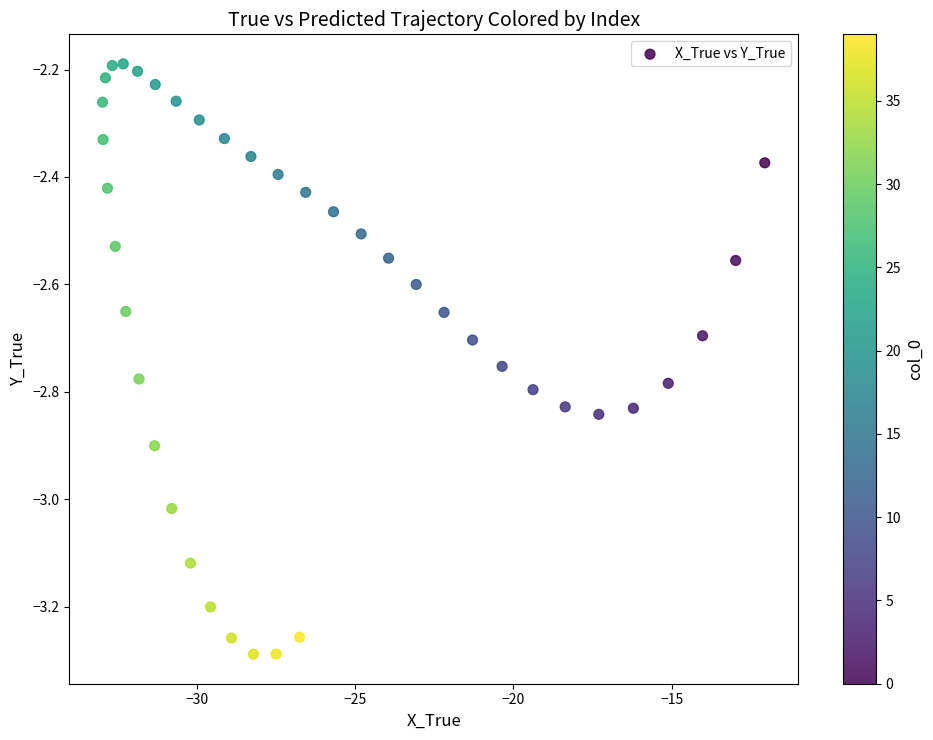

What is the range of Y values (max minus min)?

1.1